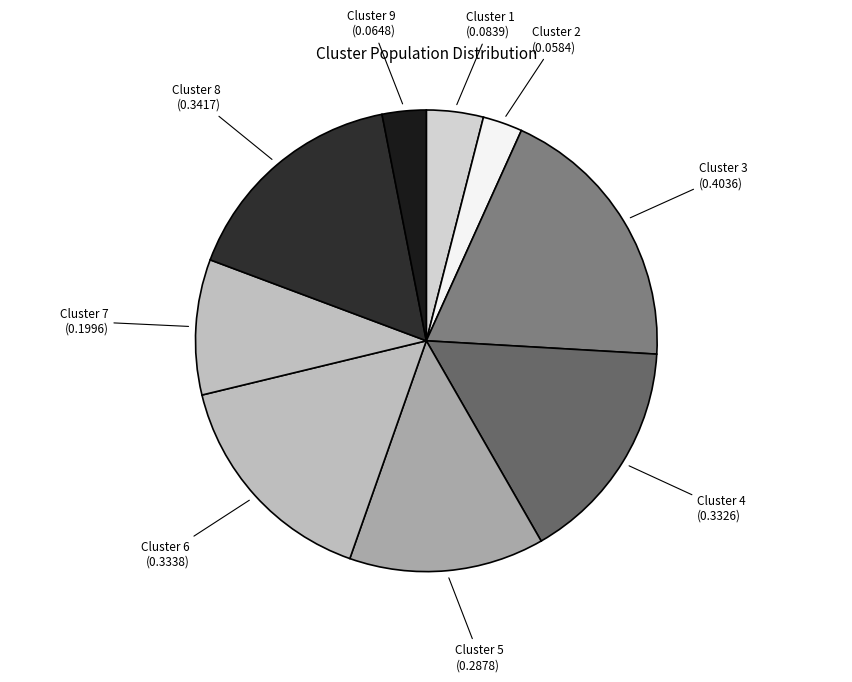

How many segments does this pie chart have?

9